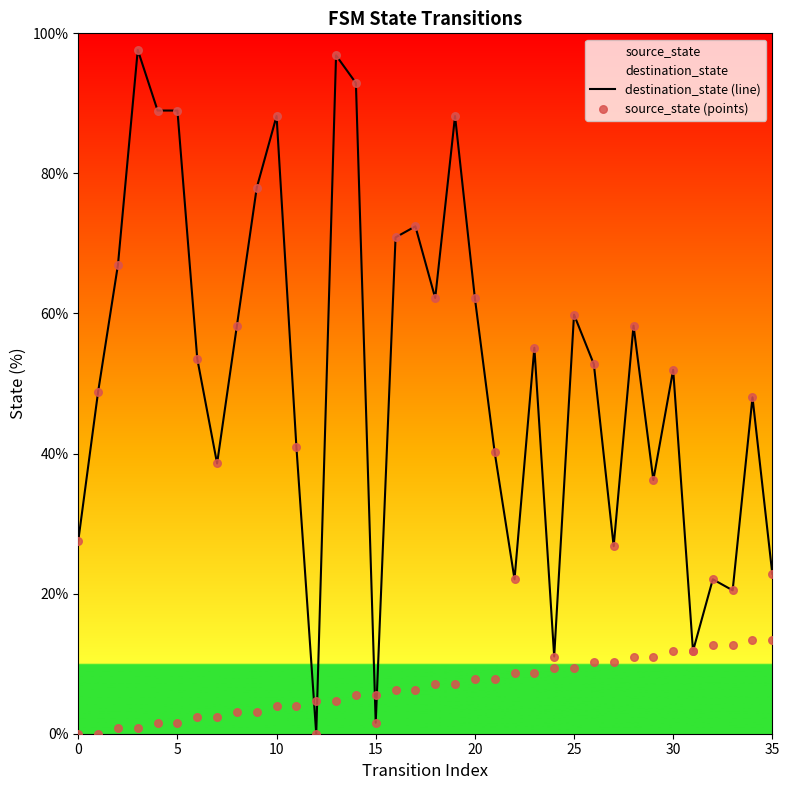

Which series reaches the maximum Y coordinate?

destination_state (line)